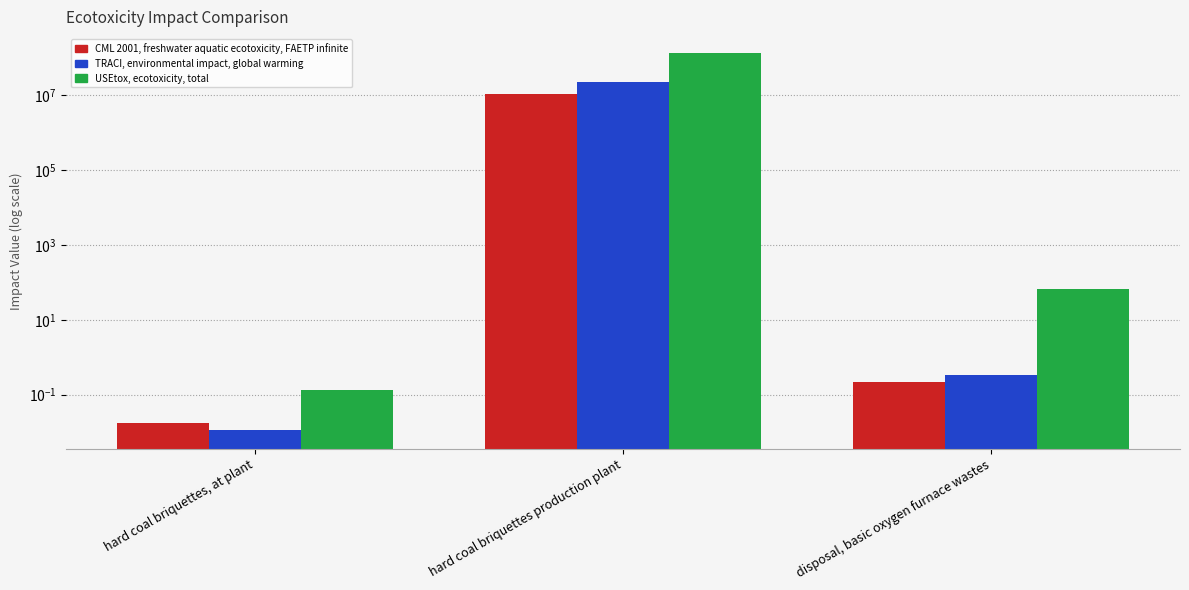

What is the sum of all TRACI, environmental impact, global warming values?

23340815.1